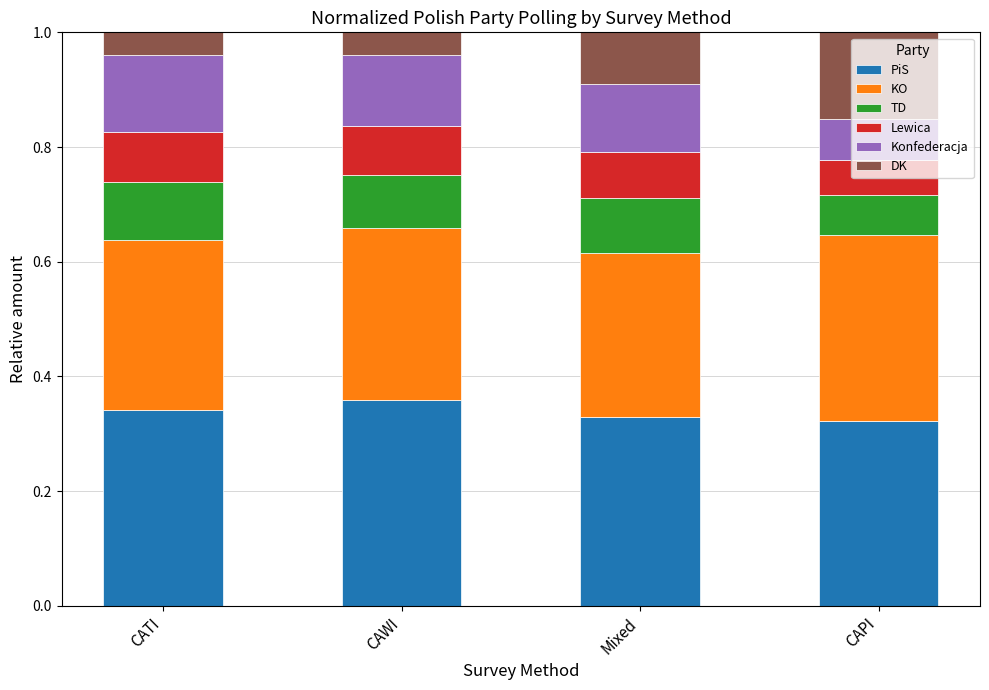

How many bars are there in total?

4